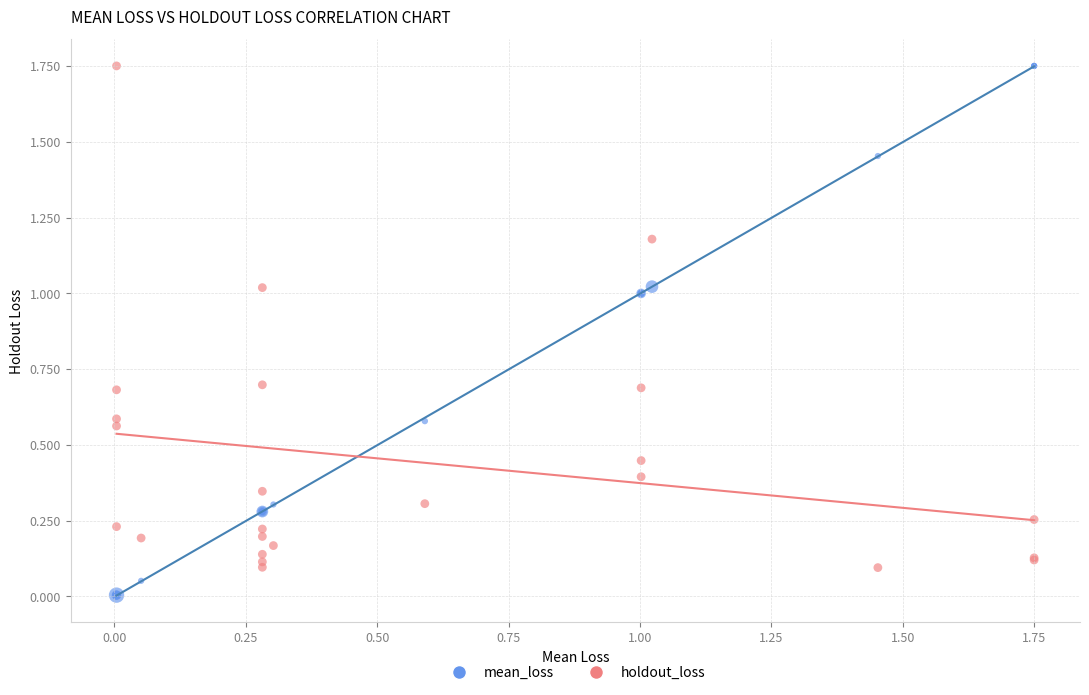

Which series contains the lowest Y value?

mean_loss